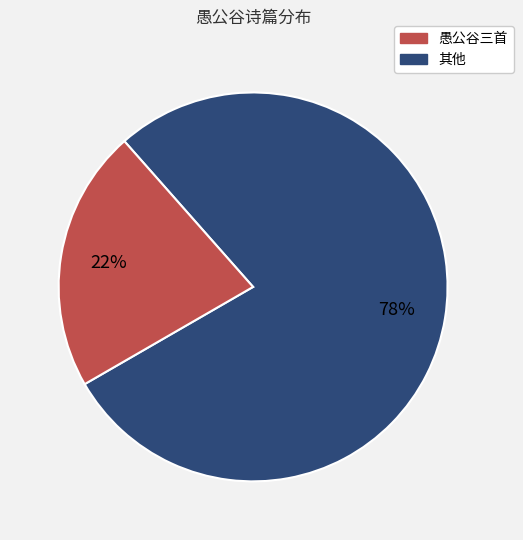

How many segments does this pie chart have?

2